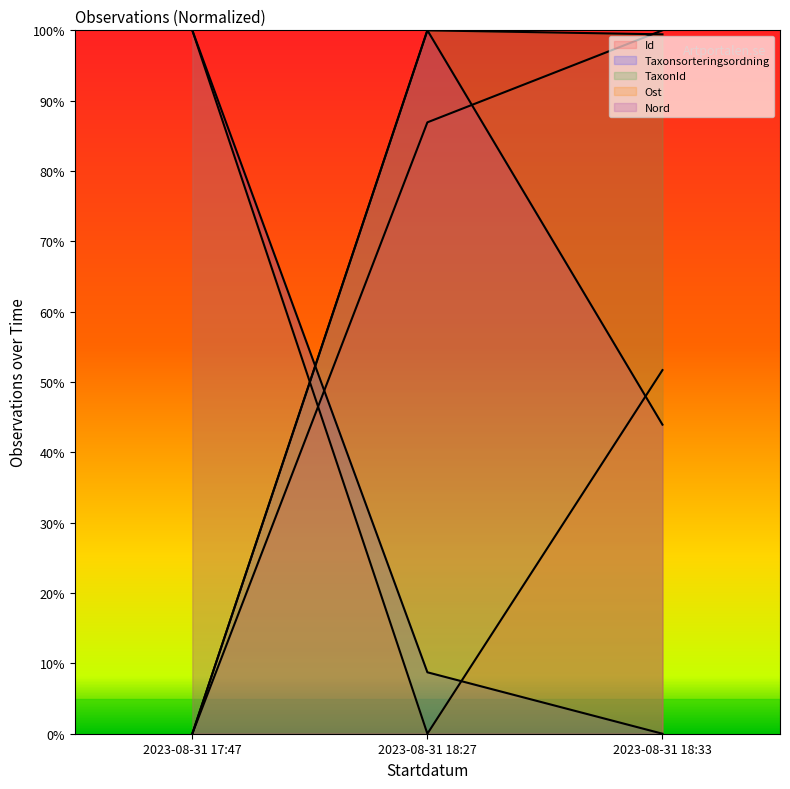

Reading right to left, extract all data points from this chart.

Id: 2023-08-31 18:33=100.0	2023-08-31 18:27=86.9	2023-08-31 17:47=0.0
Taxonsorteringsordning: 2023-08-31 18:33=0.0	2023-08-31 18:27=8.7	2023-08-31 17:47=100.0
TaxonId: 2023-08-31 18:33=99.4	2023-08-31 18:27=100.0	2023-08-31 17:47=0.0
Ost: 2023-08-31 18:33=51.7	2023-08-31 18:27=0.0	2023-08-31 17:47=100.0
Nord: 2023-08-31 18:33=43.9	2023-08-31 18:27=100.0	2023-08-31 17:47=0.0